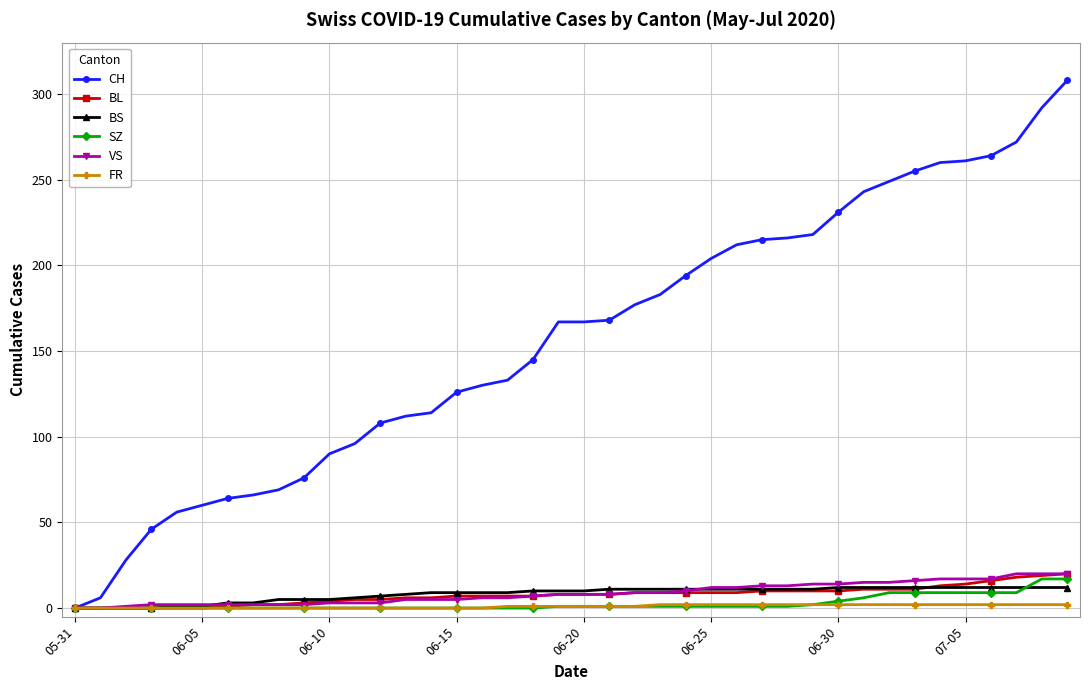

What is the highest value of the VS series?

20